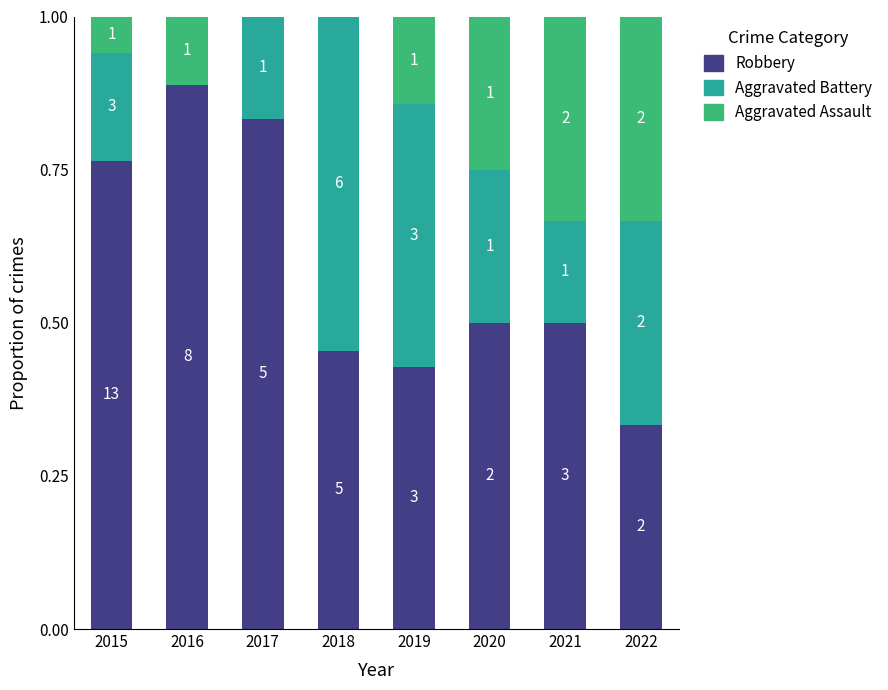

What is the average value of the Aggravated Assault series?

0.2